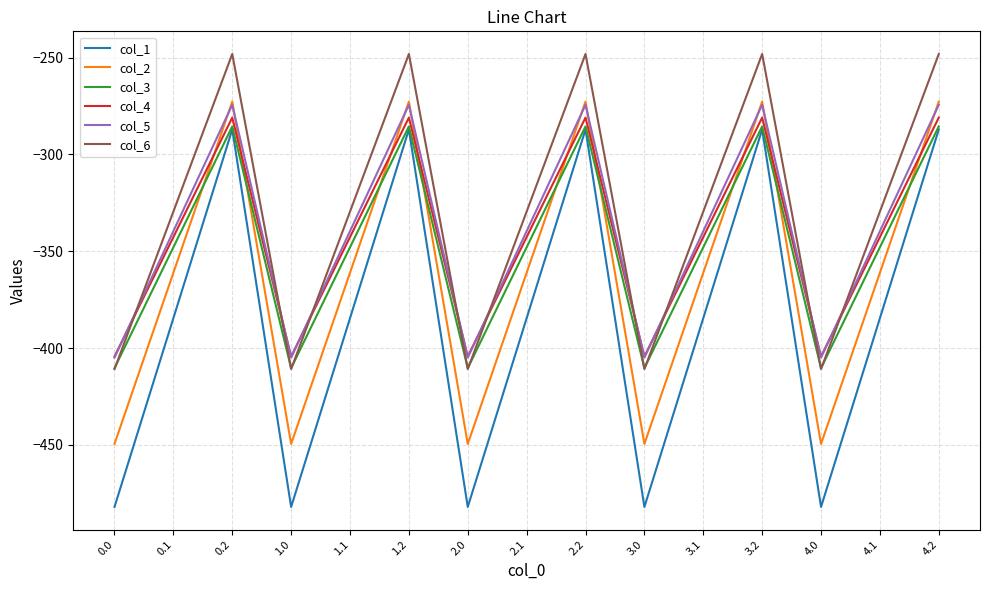

What position from the right is 2.1?

8